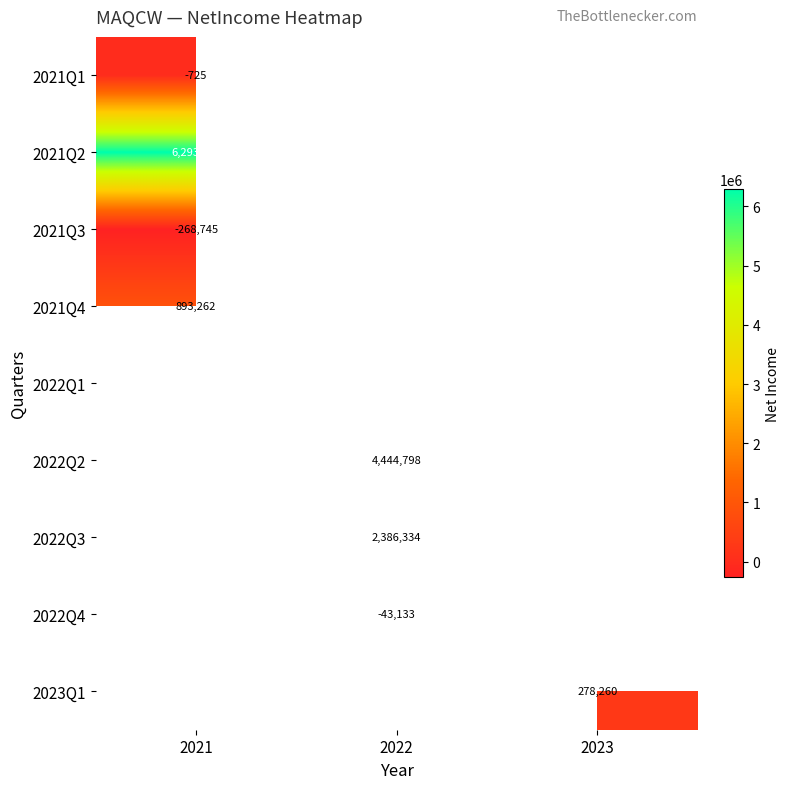

The value of 2022Q3 at 2022 is 2386334. True or false?

True